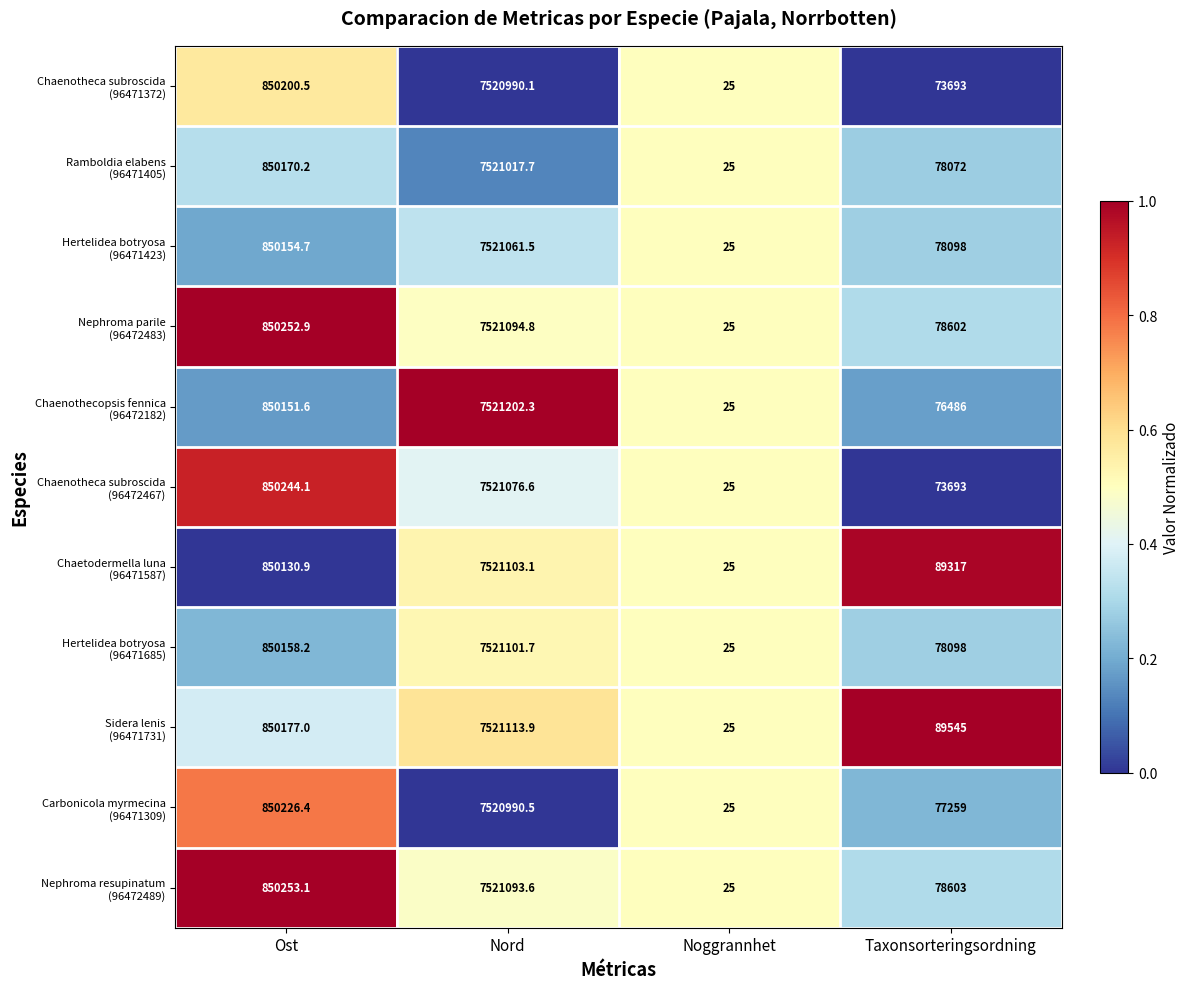

What is the difference between the highest and lowest values at Ost?

122.2